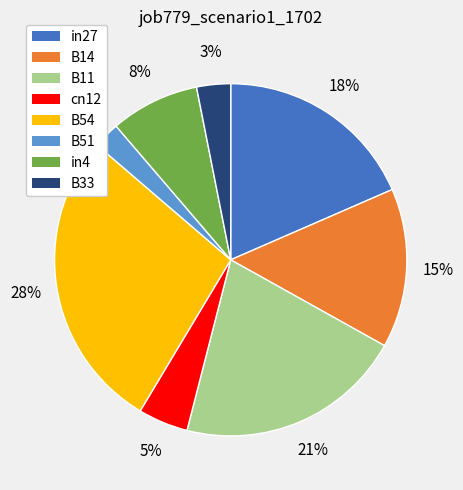

To the nearest percent, what is the average slice percentage?

12%